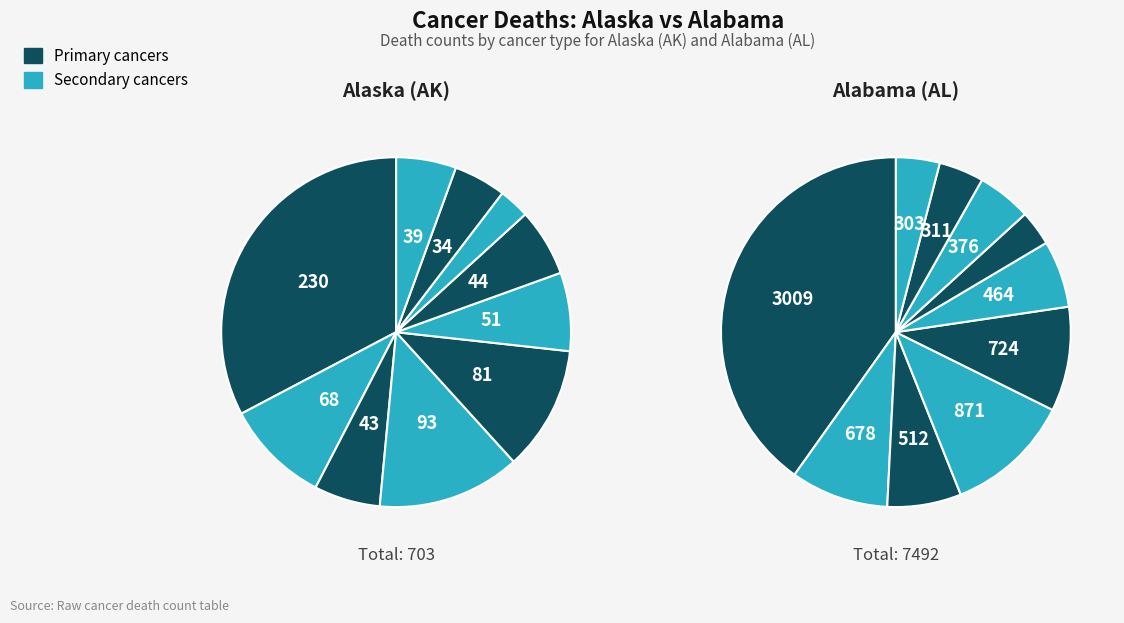

Does Esophagus account for over 50% of the chart?

No